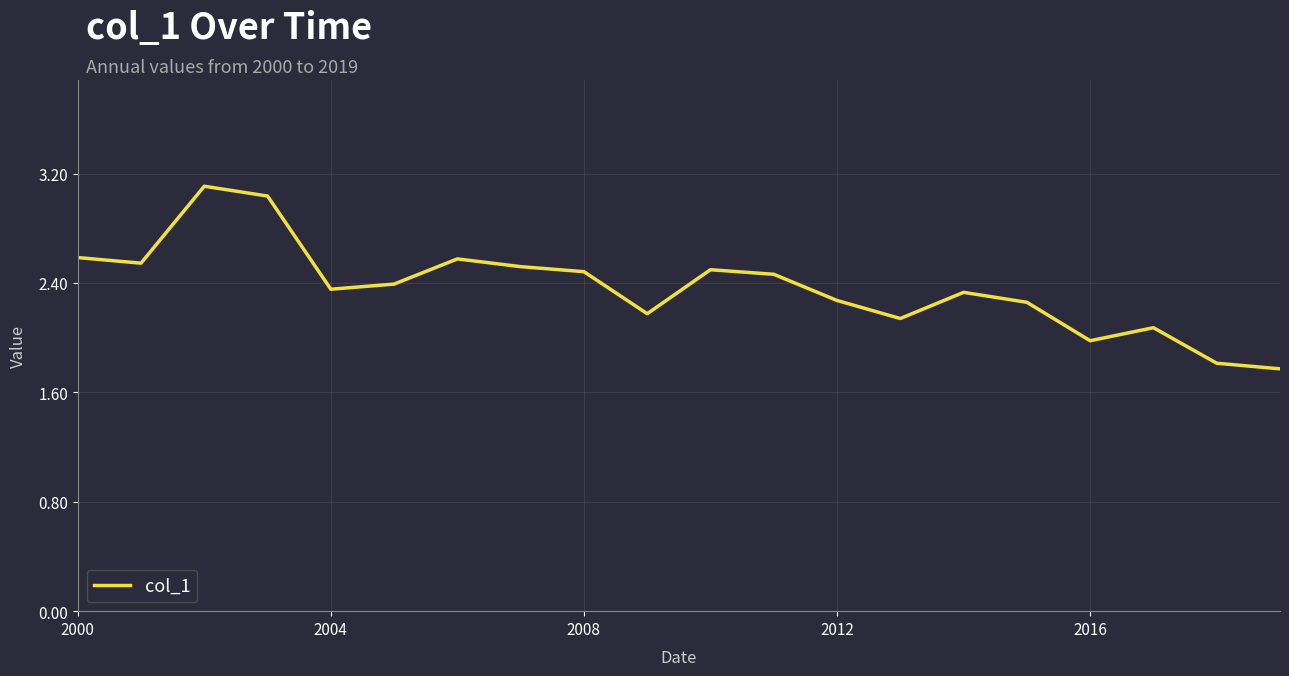

What is the minimum value shown in the chart?

1.8